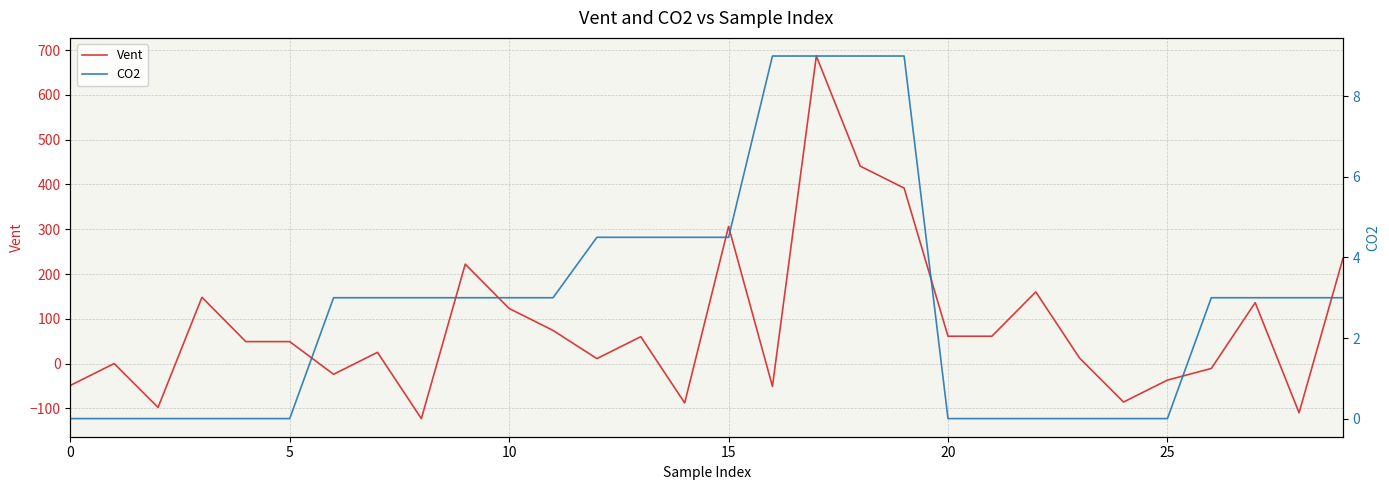

What is the difference between the Vent values at 11 and 21?

13.0